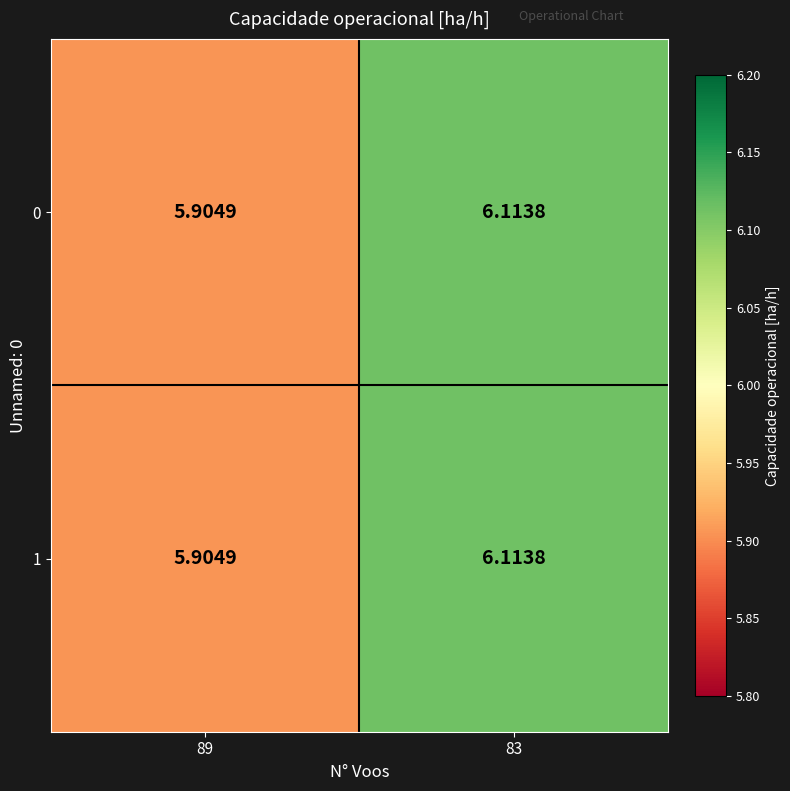

Reading left to right, transcribe all the data shown in this chart.

0: 89=5.9	83=6.1
1: 89=5.9	83=6.1